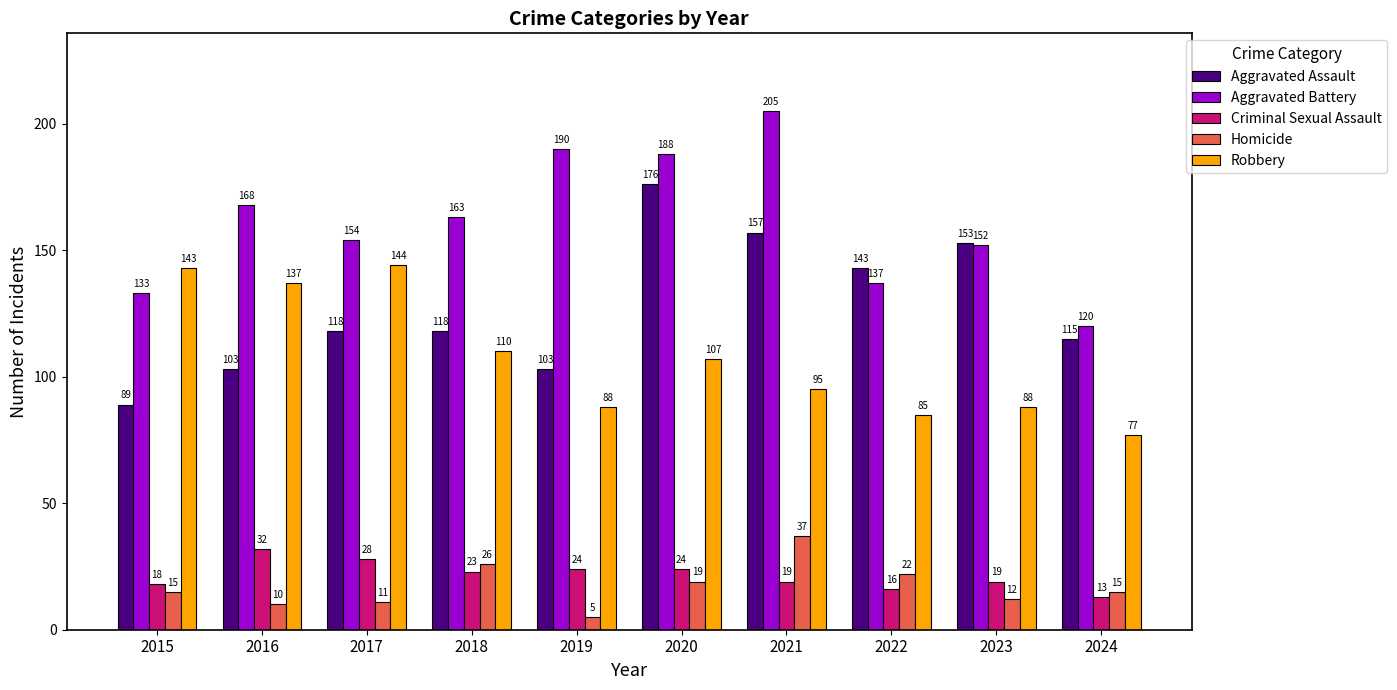

The Aggravated Assault series shows 157 at 2021. True or false?

True